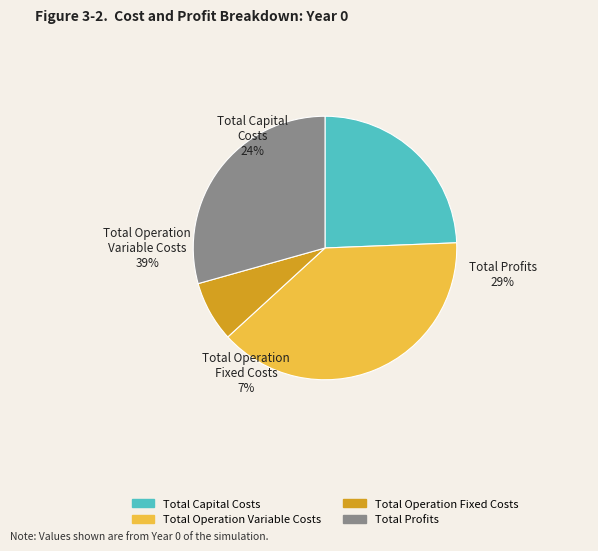

How many segments does this pie chart have?

4